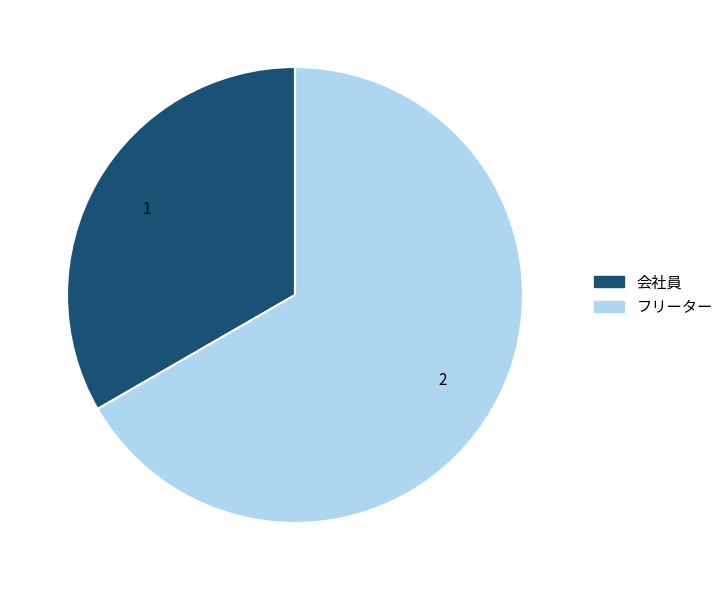

Which slice is the largest?

フリーター